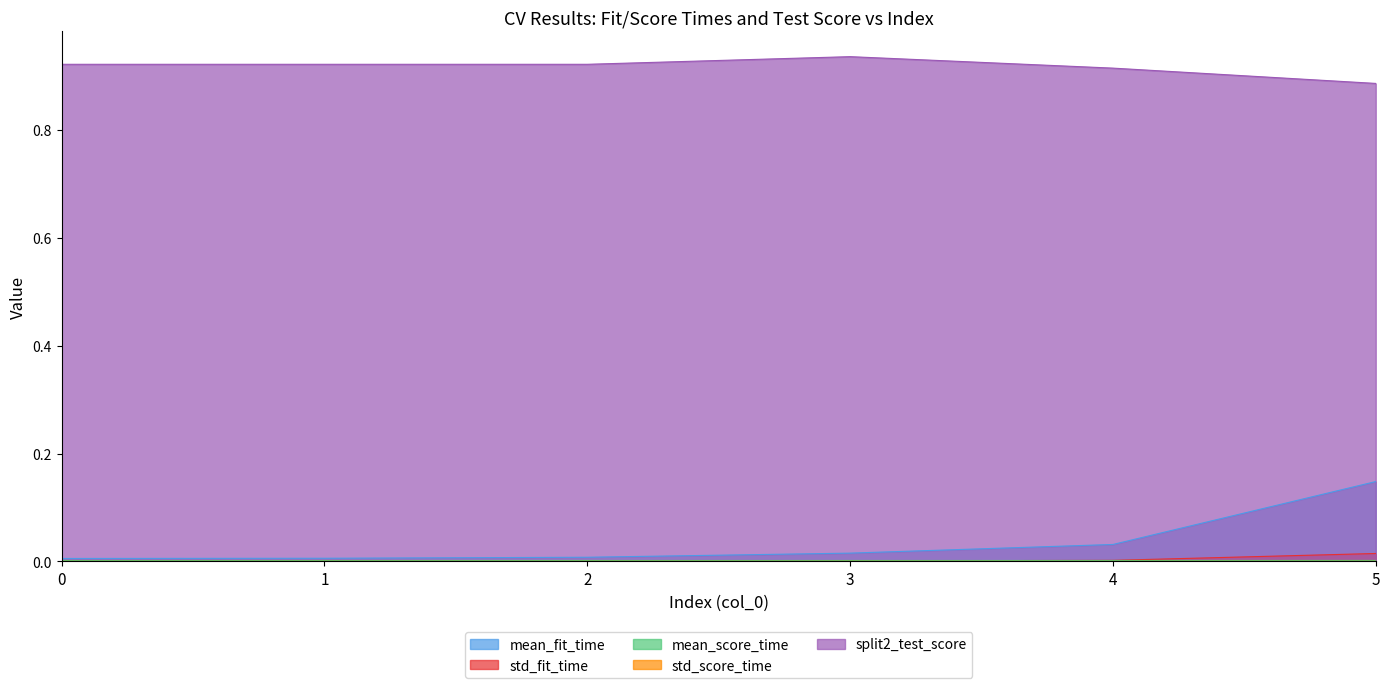

What is the total value across all series at 3?

1.0